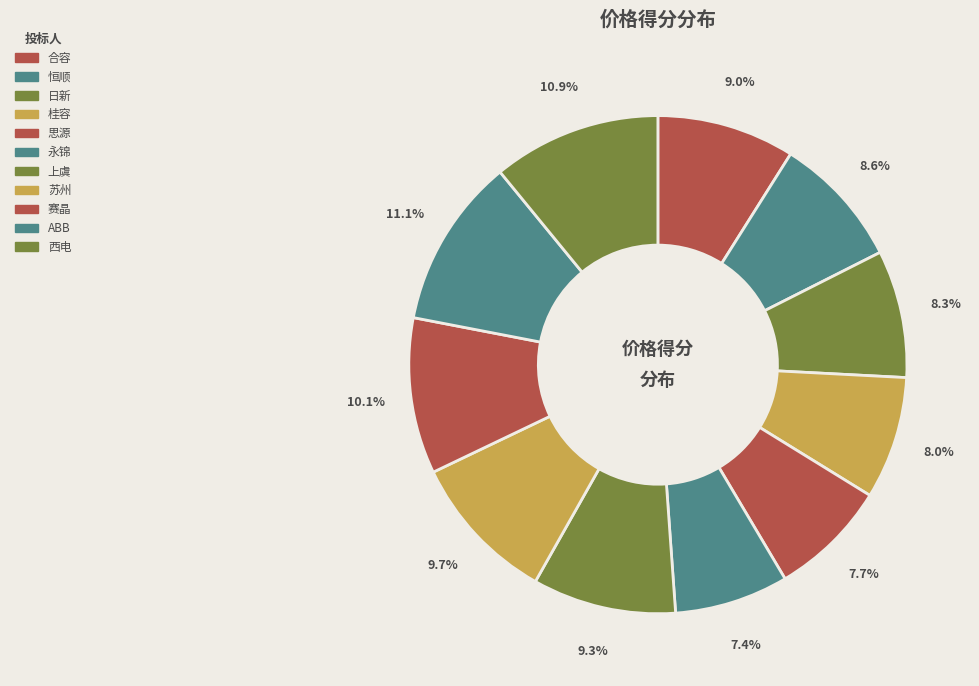

To the nearest percent, what is the difference between the largest and smallest slice percentages?

4%